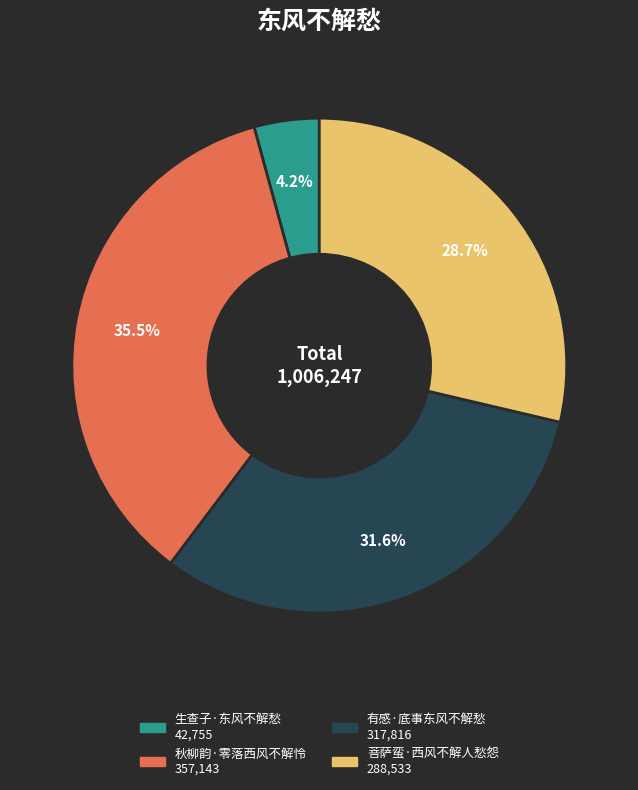

Is 秋柳韵·零落西风不解怜 the majority of the pie?

No